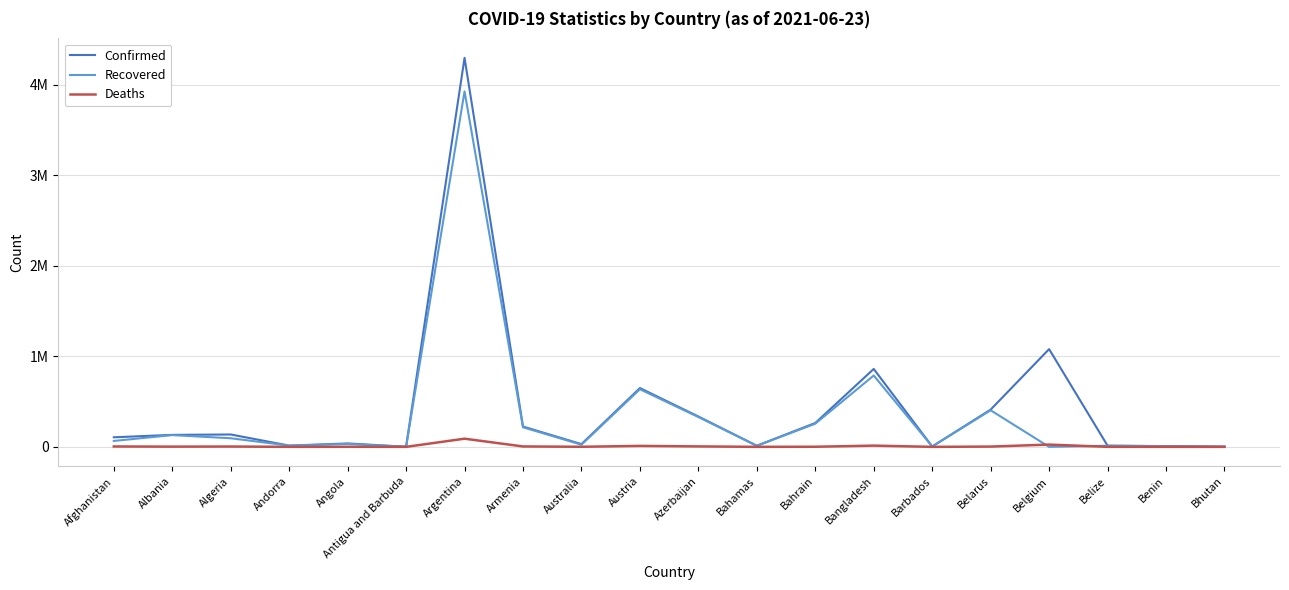

What is the value of the Recovered point at the 1st from the left?

65565